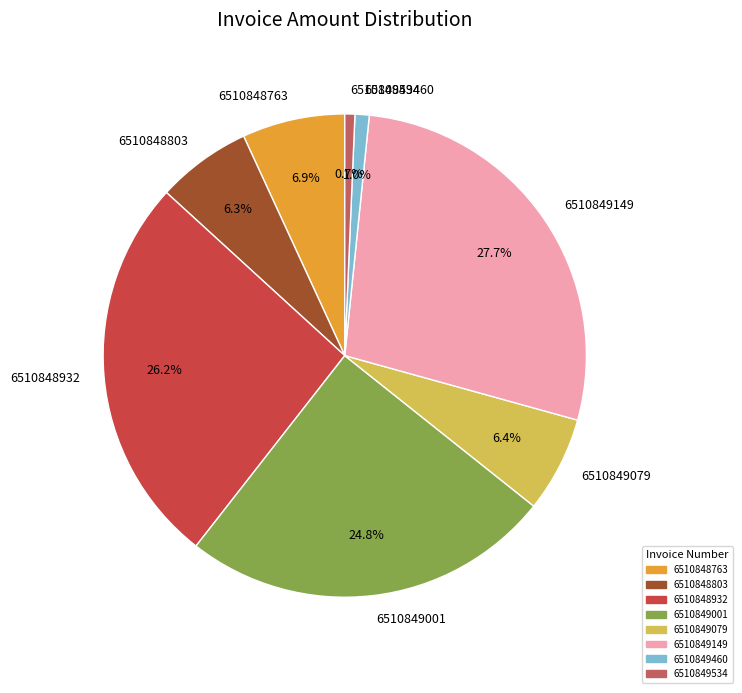

Is there any slice that represents more than half of the pie?

No